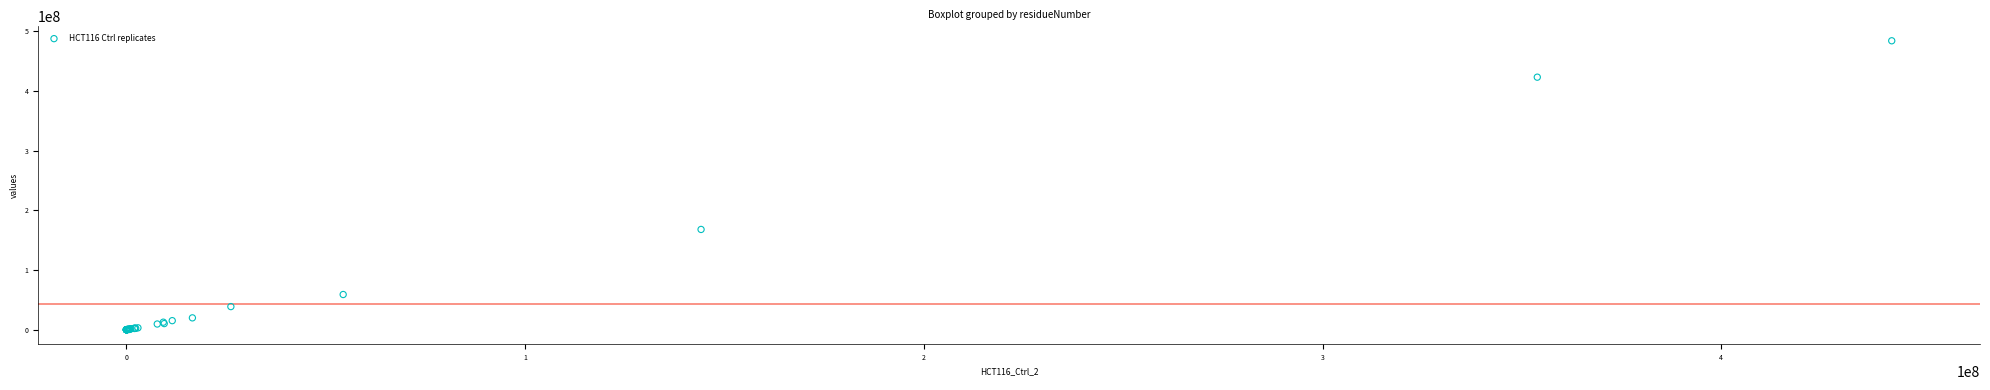

What Y value in the scatter plot is closest to 242020836?

167921861.3